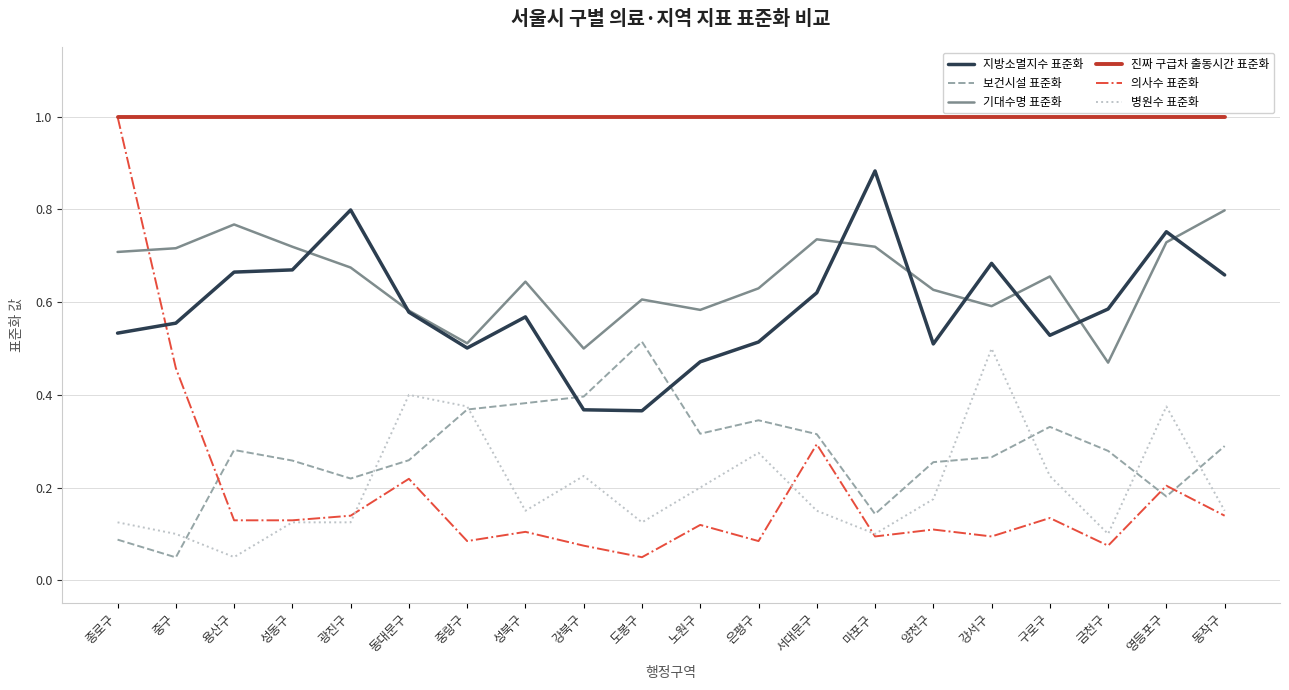

What position from the right is 강북구?

12